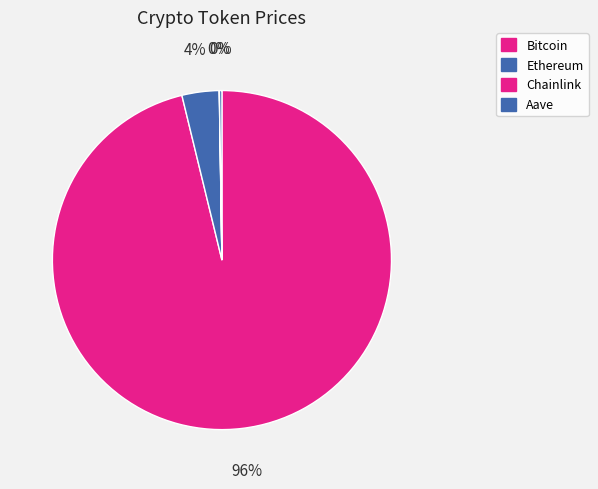

How many slices are in this pie chart?

4